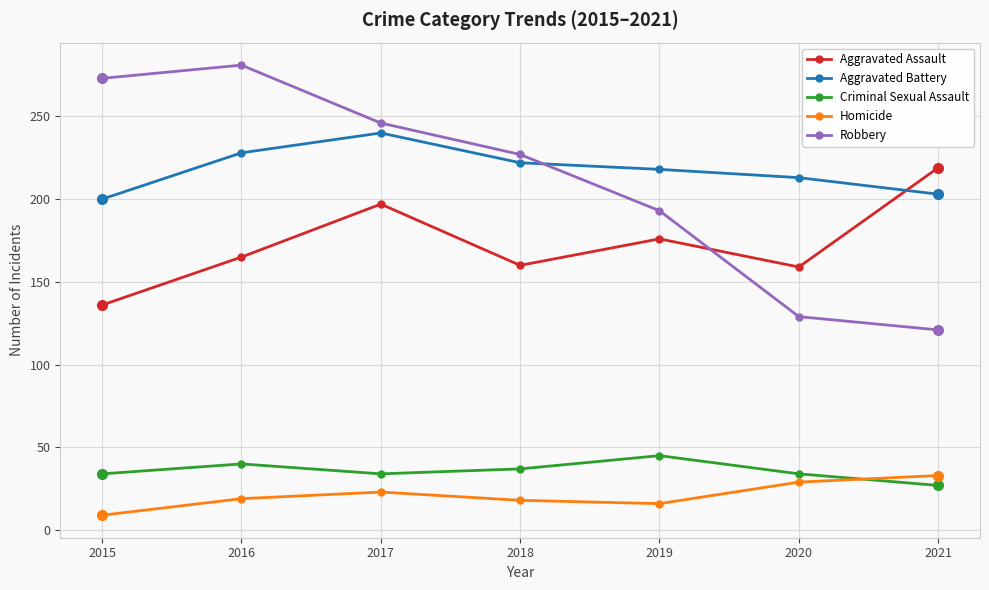

True or false: Aggravated Battery has more than 1 points higher than both neighbors.

False